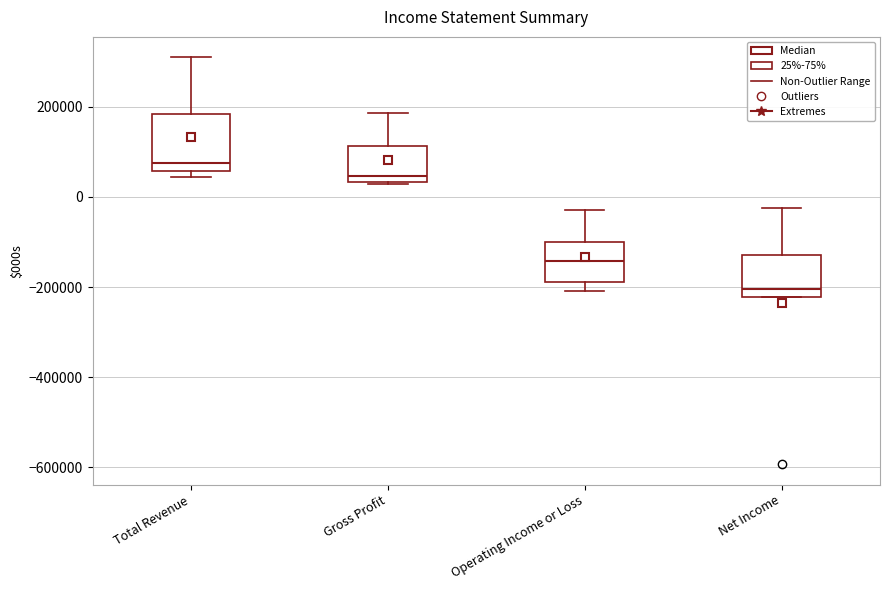

Which box is the tallest, from its lower edge to its upper edge?

Total Revenue